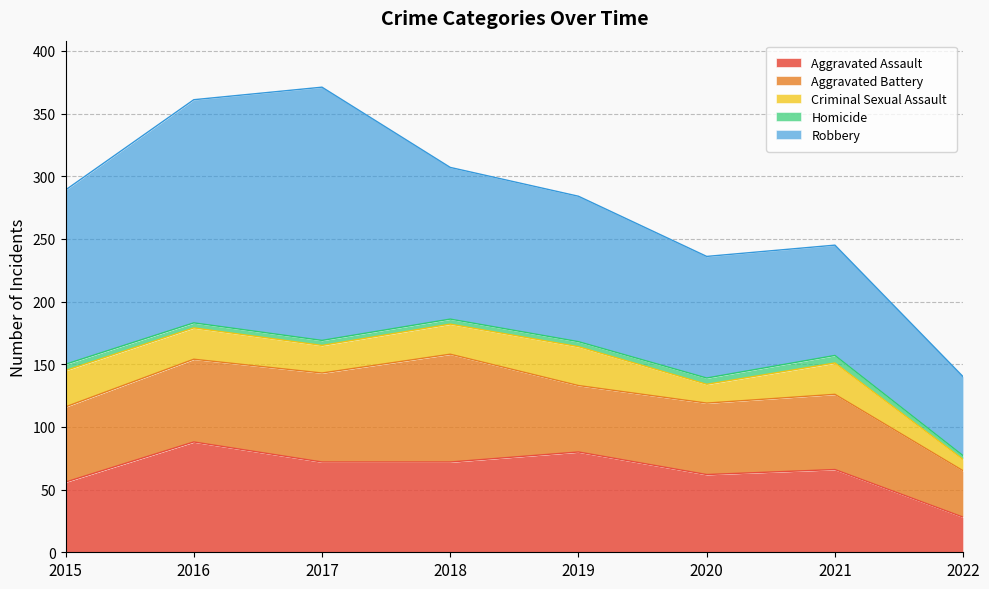

How many interior local valleys does the Criminal Sexual Assault series have?

2